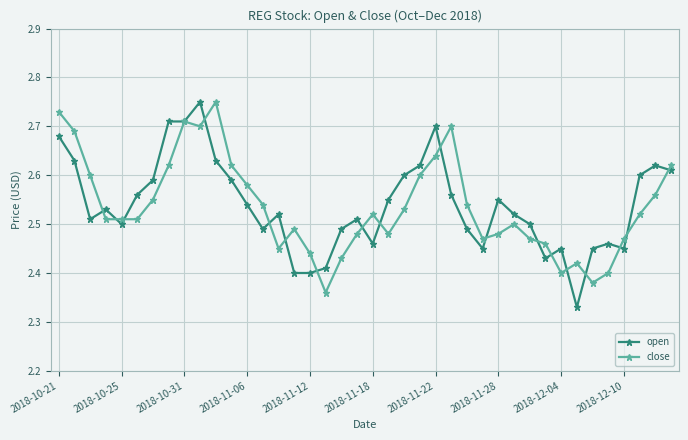

Which series has the widest spread of values?

open